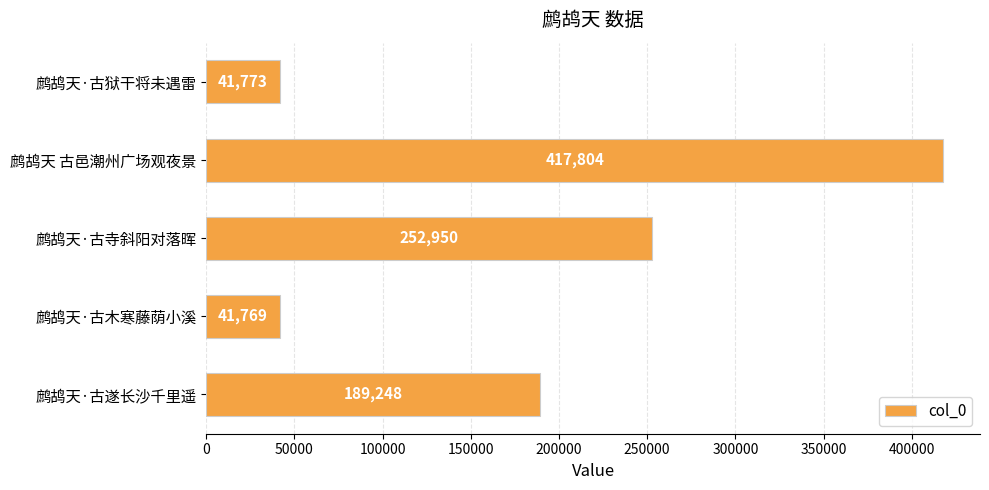

List the labels in order of value, smallest first.

鹧鸪天·古木寒藤荫小溪, 鹧鸪天·古狱干将未遇雷, 鹧鸪天·古遂长沙千里遥, 鹧鸪天·古寺斜阳对落晖, 鹧鸪天 古邑潮州广场观夜景